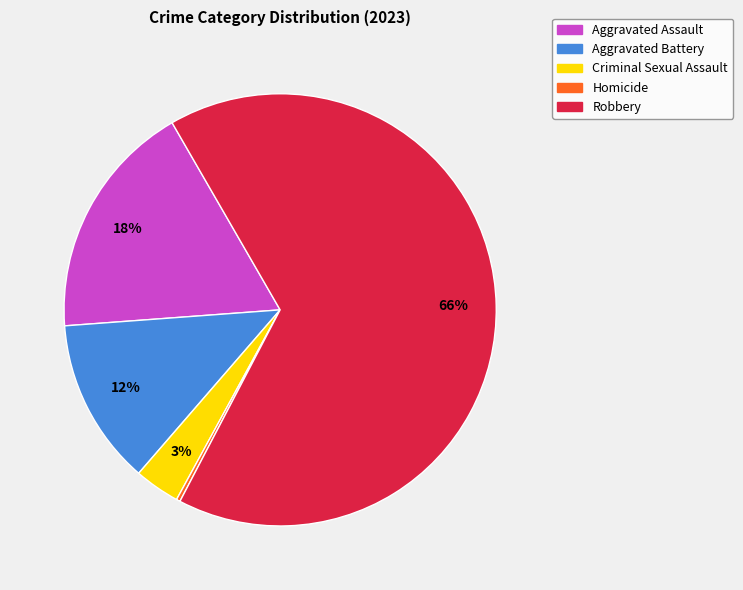

What is the largest slice in the pie chart?

Robbery